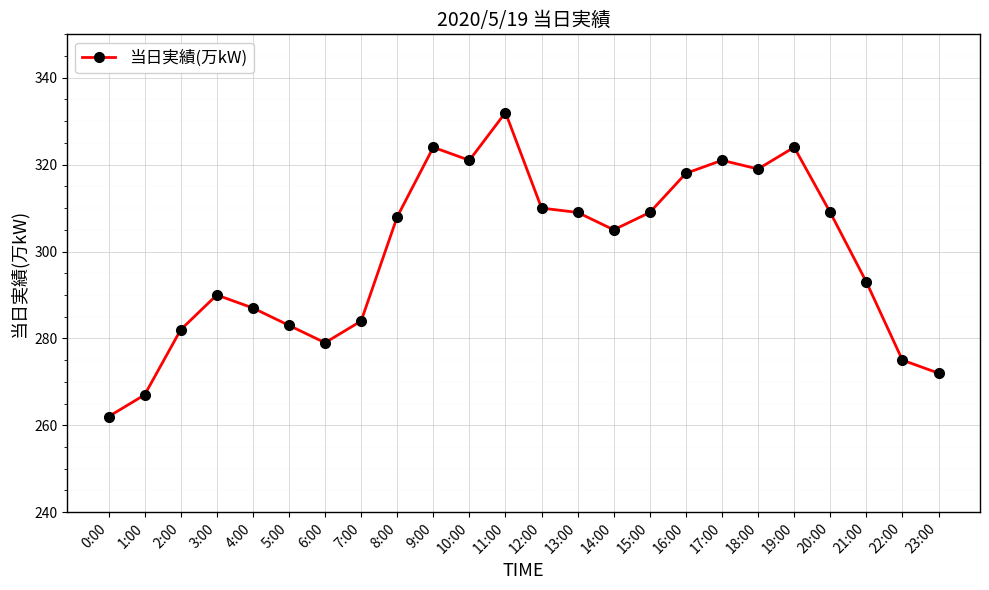

What is the average value?

299